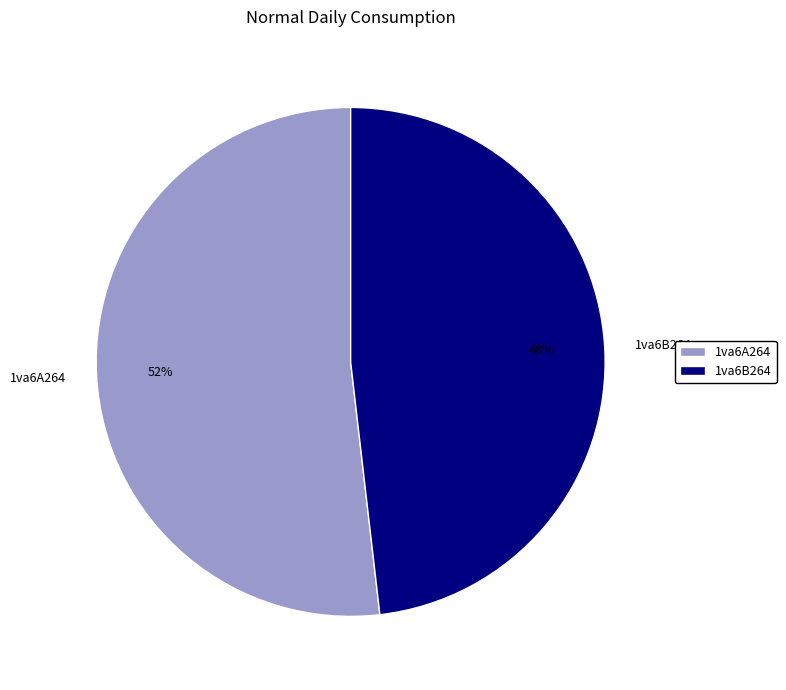

Is the sum of 1va6B264 and 1va6A264 greater than half?

Yes